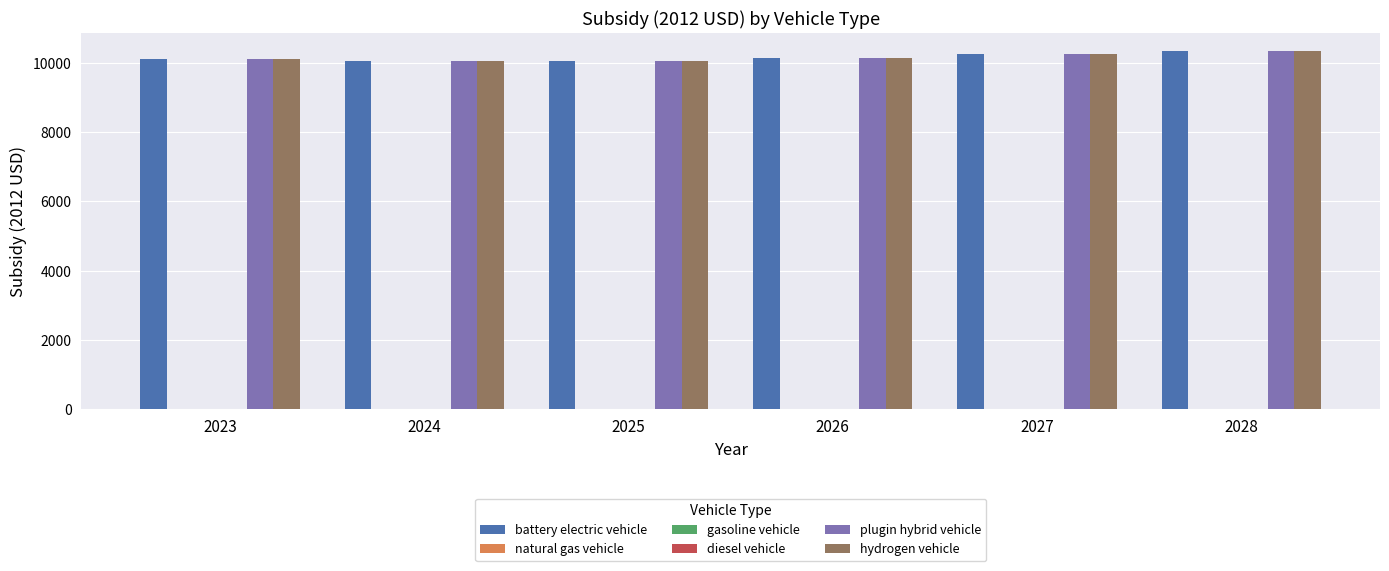

What is the difference between the second highest and second lowest values in the hydrogen vehicle series?

209.3